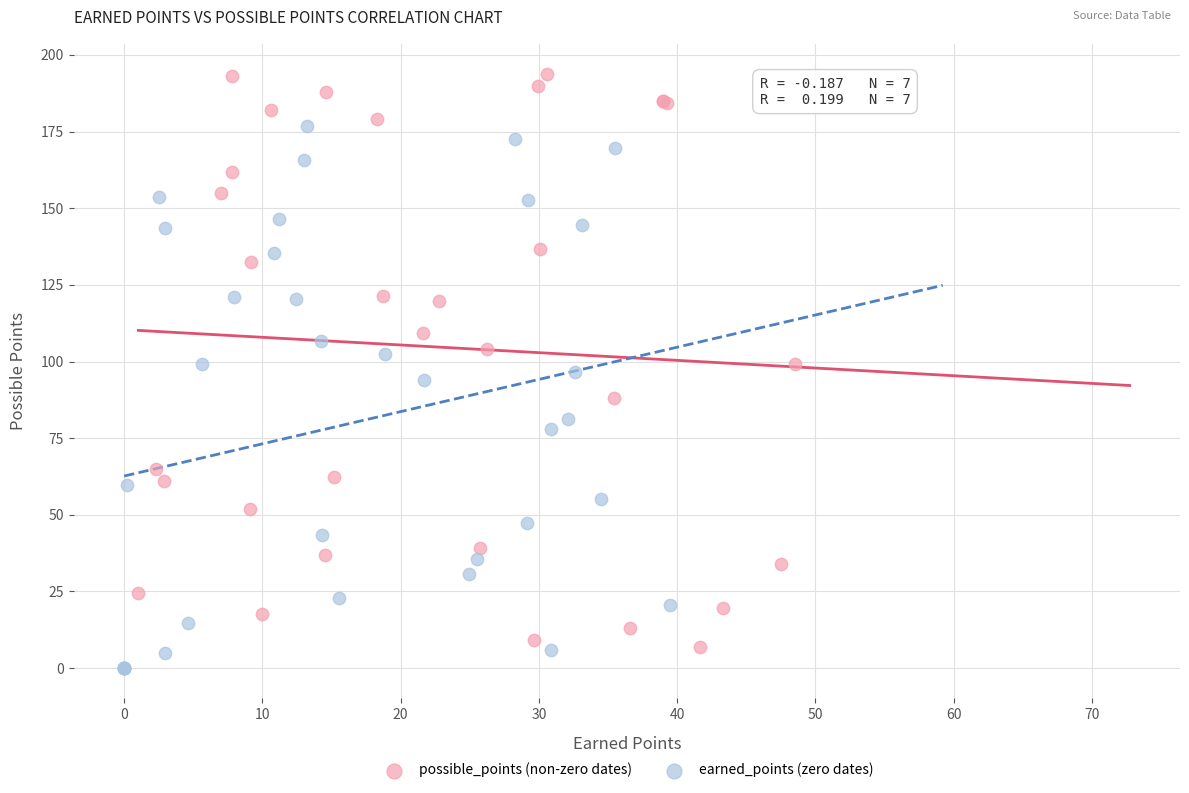

Which series reaches the maximum Y coordinate?

possible_points (non-zero dates)